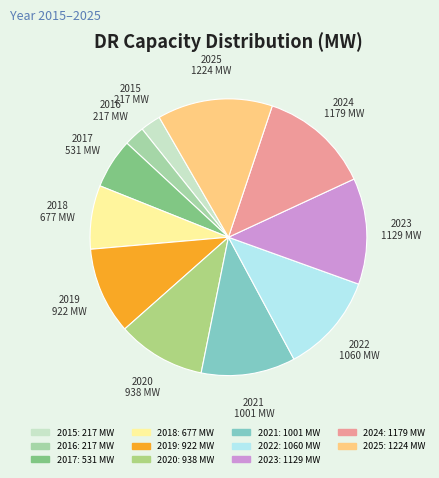

How many segments does this pie chart have?

11